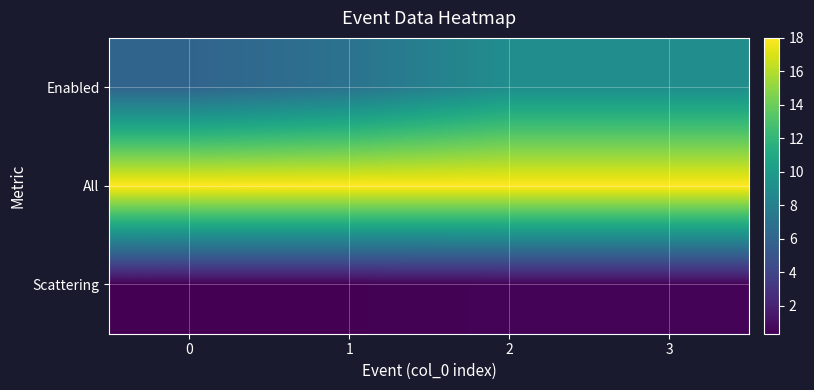

What is the total value across all series at 1?

25.4